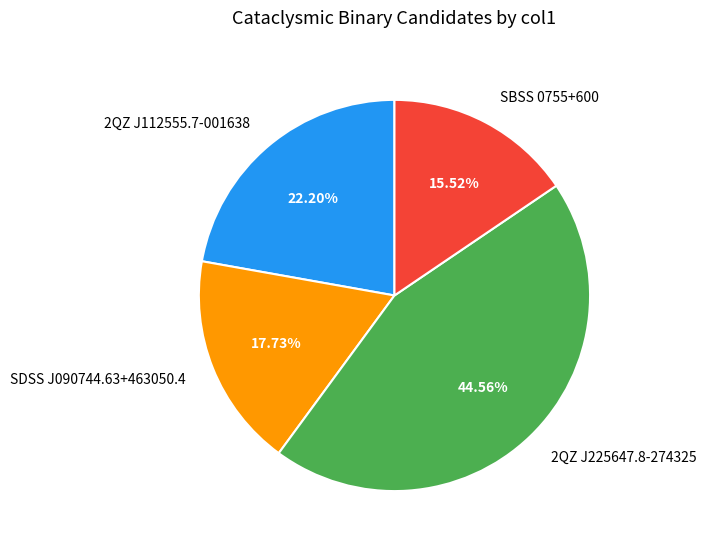

True or false: SBSS 0755+600 accounts for 16% of the total.

True